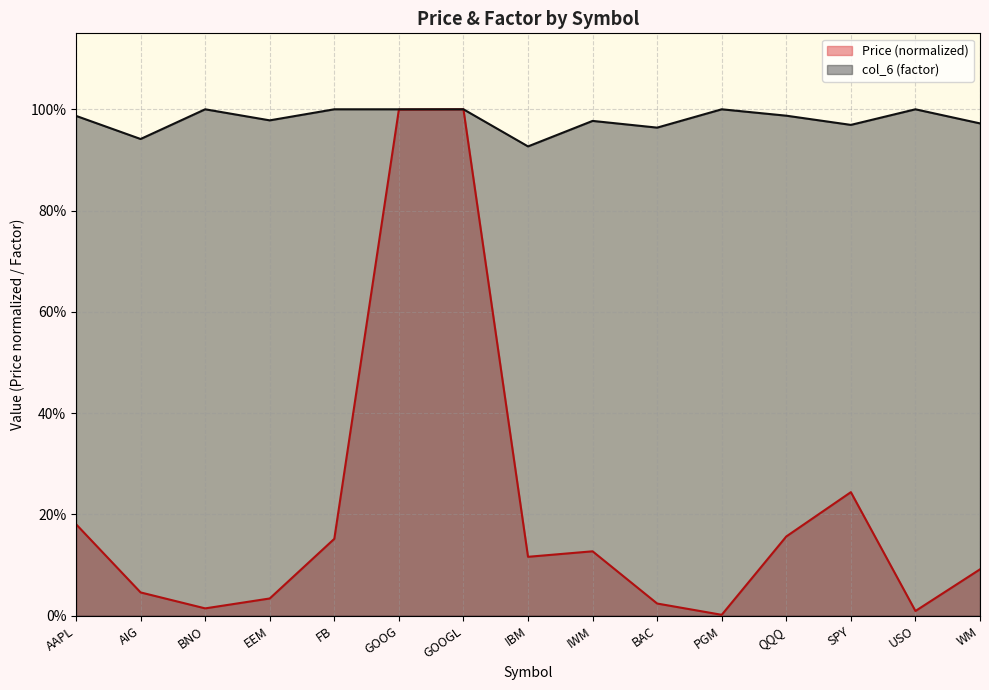

Reading left to right, list all the values displayed in this chart.

Price: 0.2	0.0	0.0	0.0	0.2	1.0	1.0	0.1	0.1	0.0	0.0	0.2	0.2	0.0	0.1
col_6: 1.0	0.9	1.0	1.0	1.0	1.0	1.0	0.9	1.0	1.0	1.0	1.0	1.0	1.0	1.0